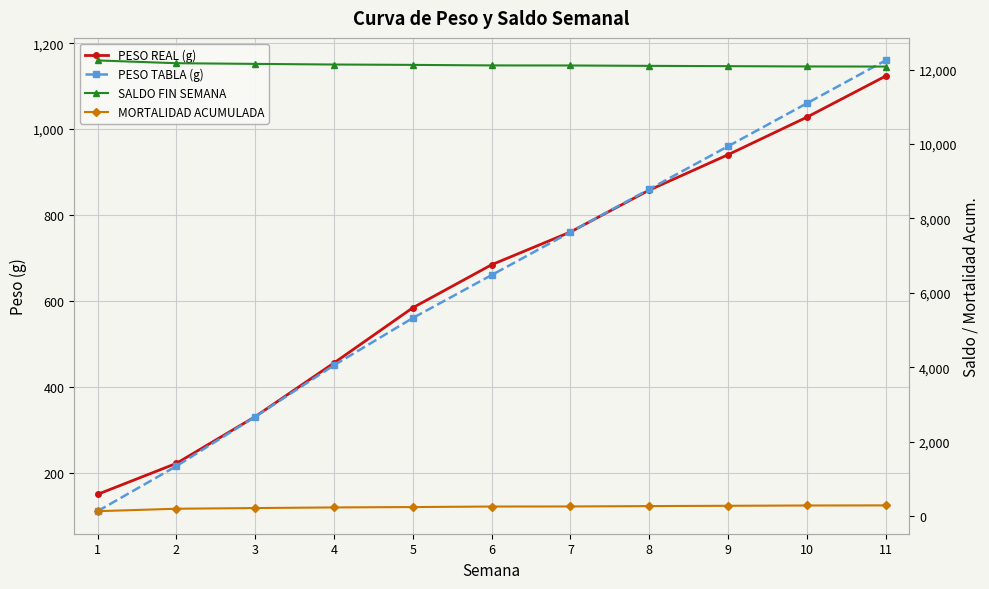

Reading left to right, extract all data points from this chart.

PESO REAL (g): 149.3	221.4	330.3	455.3	583.9	684.0	760.3	857.9	940.4	1027.7	1123.4
PESO TABLA (g): 110.0	215.0	330.0	450.0	560.0	660.0	760.0	860.0	960.0	1060.0	1160.0
SALDO FIN SEMANA: 12244.0	12169.0	12151.0	12134.0	12124.0	12110.0	12108.0	12098.0	12090.0	12082.0	12079.0
MORTALIDAD ACUMULADA: 133.0	199.0	217.0	234.0	244.0	258.0	260.0	270.0	278.0	286.0	289.0